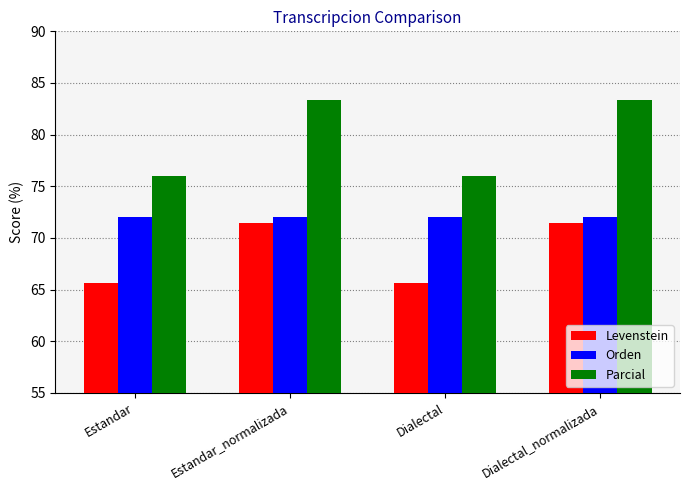

What is the greatest value displayed?

83.3